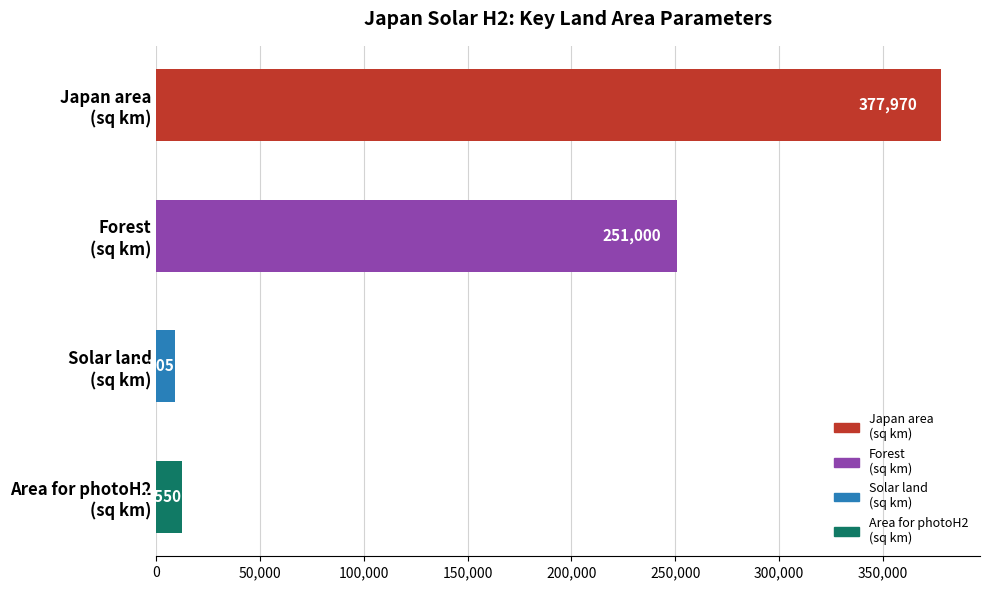

What is the value of the 4th bar from the top?

12550.0